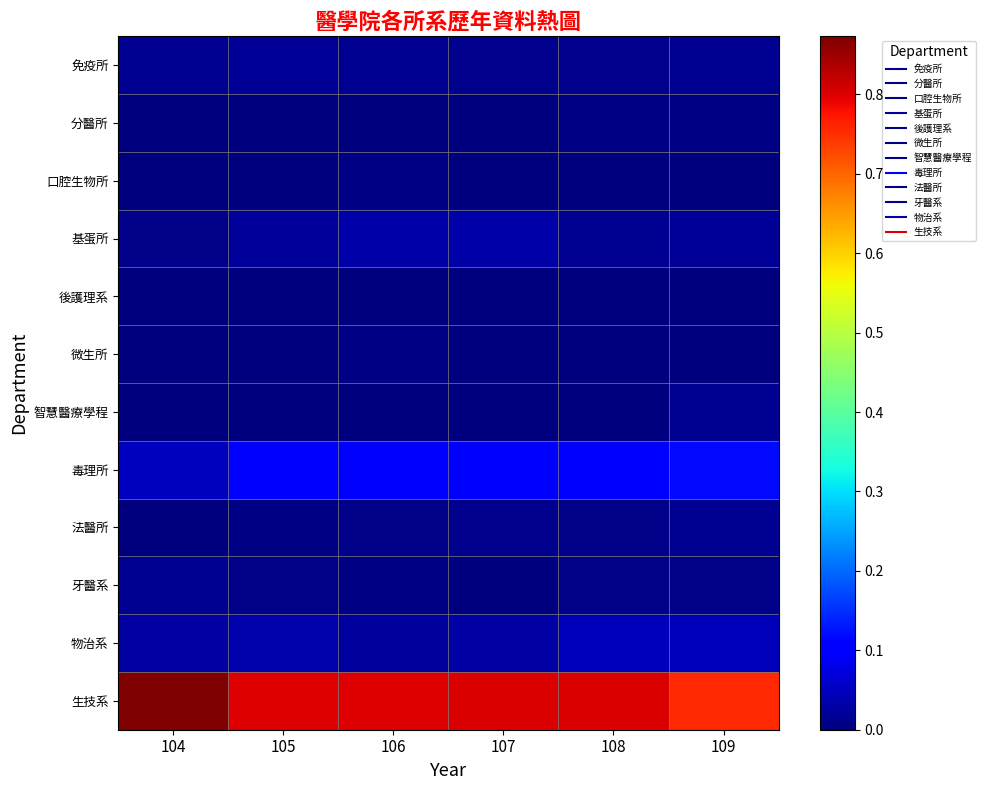

At which category is the sum across all series the highest?

106